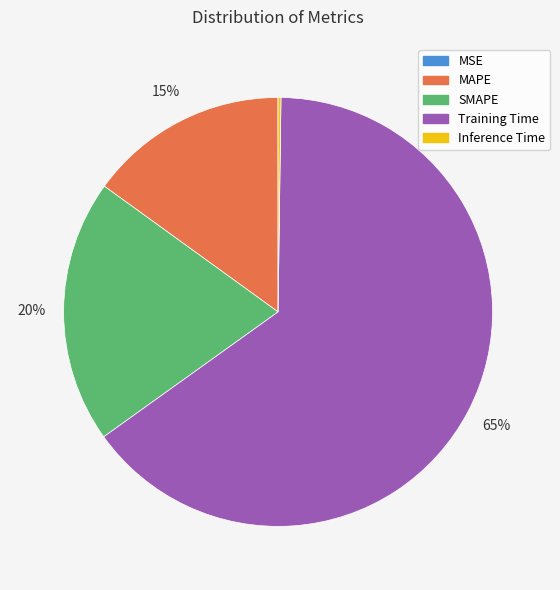

Which has a higher value, SMAPE or Training Time?

Training Time